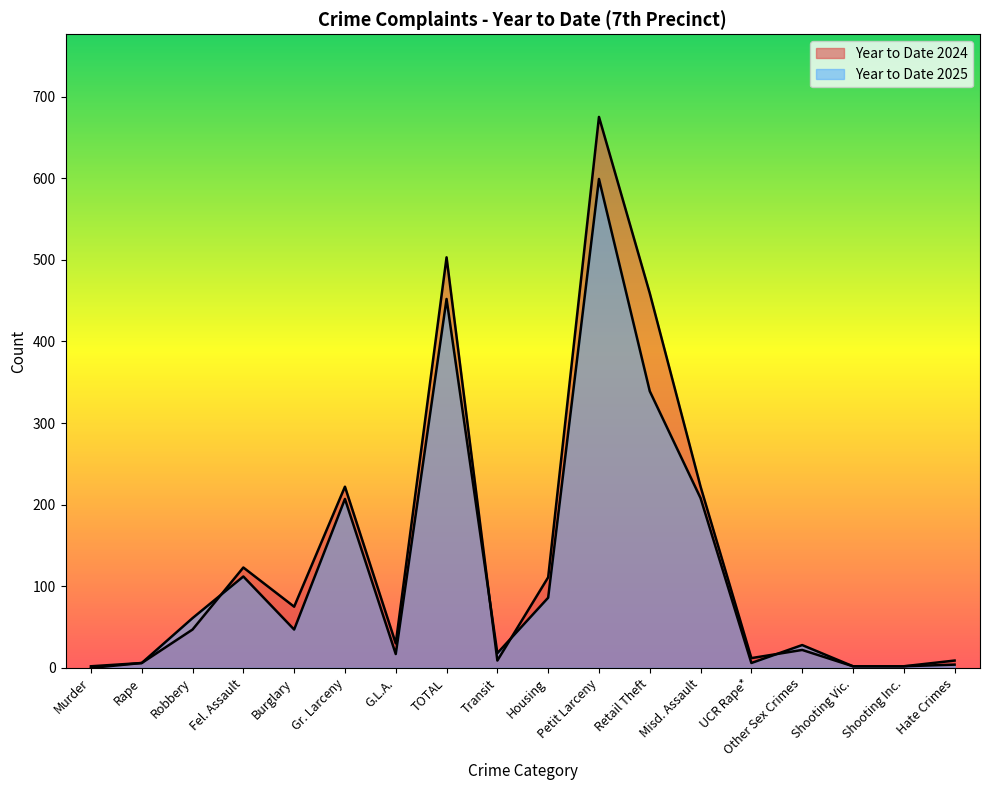

At which label does Year to Date 2025 reach its peak?

Petit Larceny